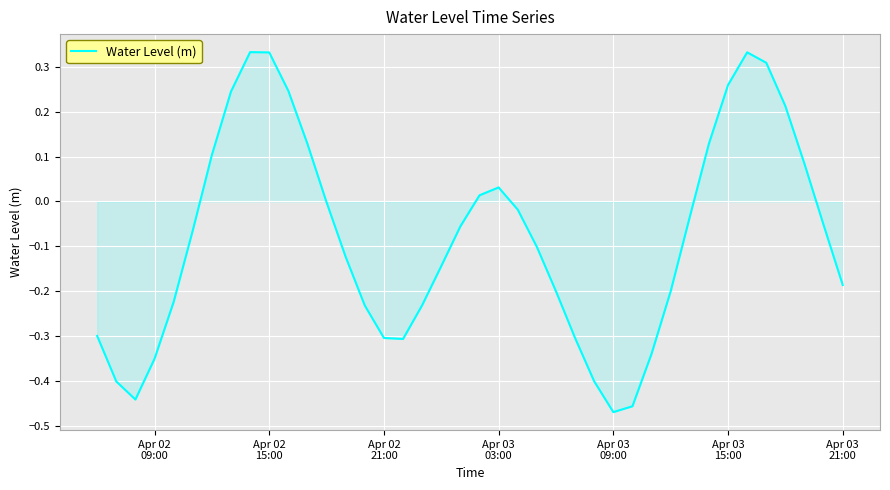

At which category does the chart reach its minimum across all series?

Apr 03
09:00